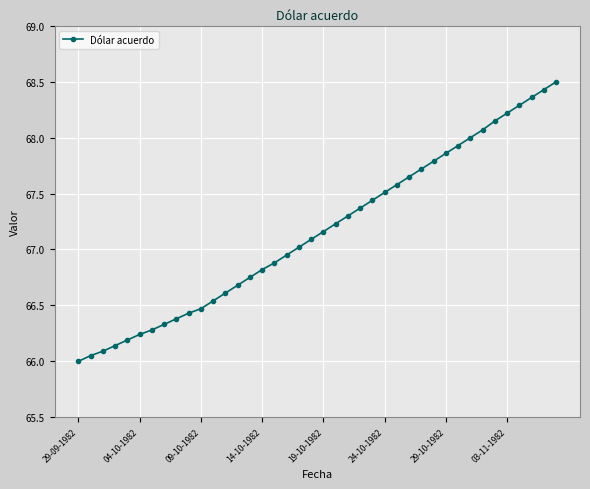

What is the sum of all values?

2686.5